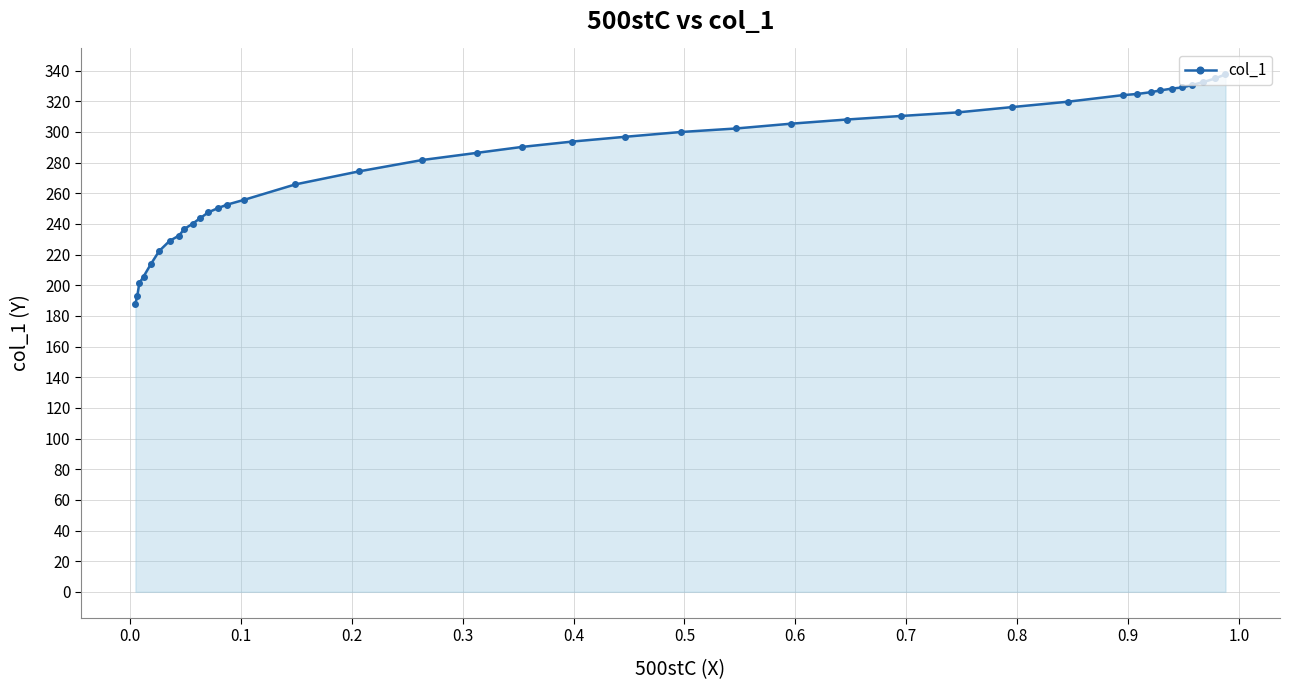

What is the sum of all values?

11170.6